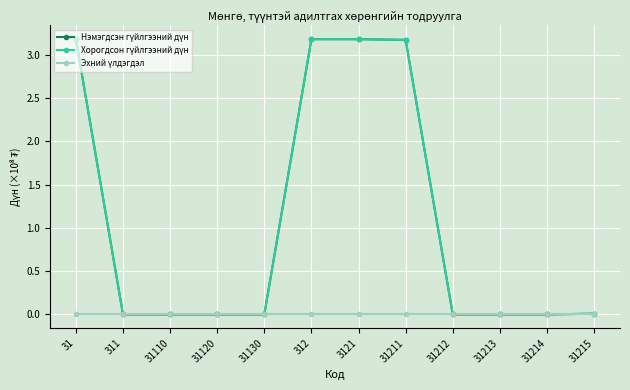

List the labels in order of Нэмэгдсэн гүйлгээний дүн value, smallest first.

311, 31110, 31120, 31130, 31212, 31213, 31214, 31215, 31211, 31, 312, 3121